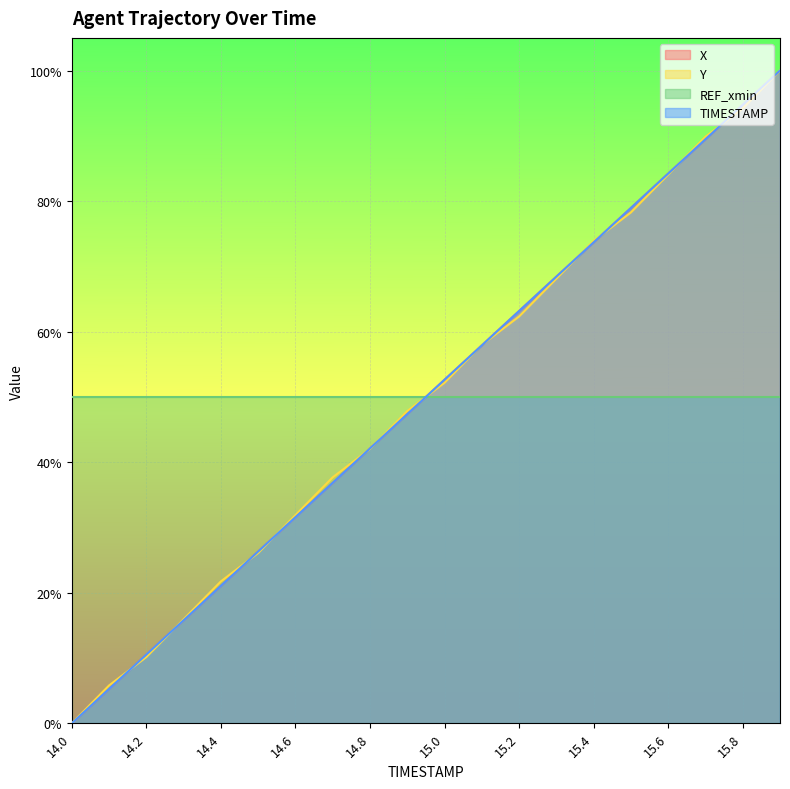

Between which two adjacent categories do TIMESTAMP and Y first intersect?

14.1 and 14.2